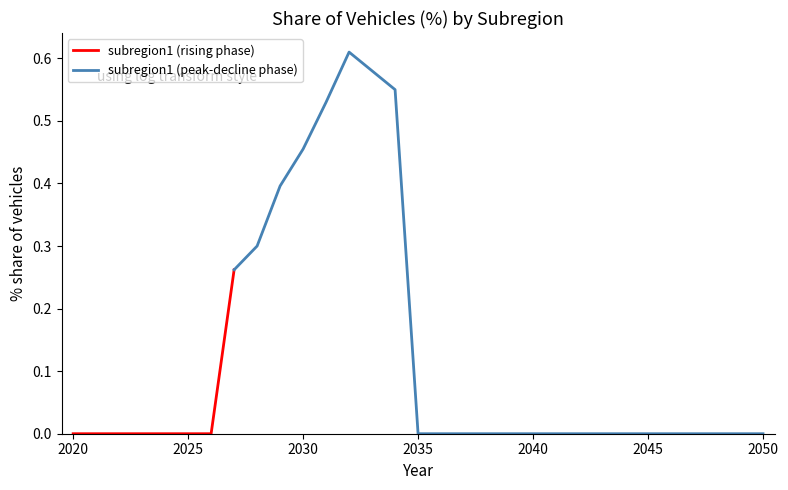

Is it true that the value at 2024 is 0.3?

False